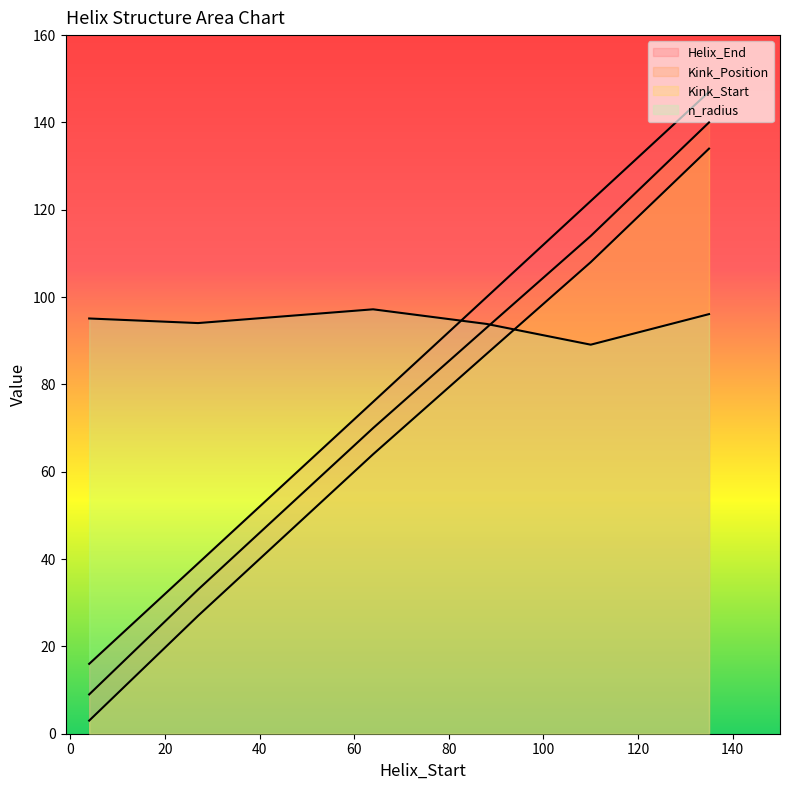

The value of Kink_Position at 27 is 12.7. True or false?

False